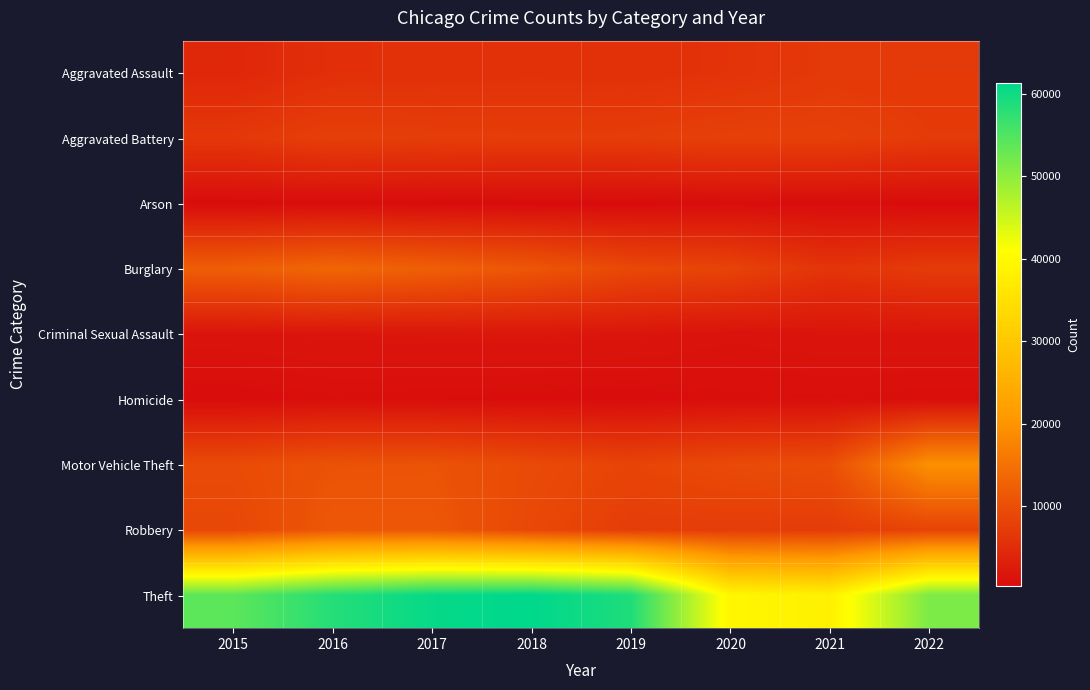

Count the number of data series in this chart.

9